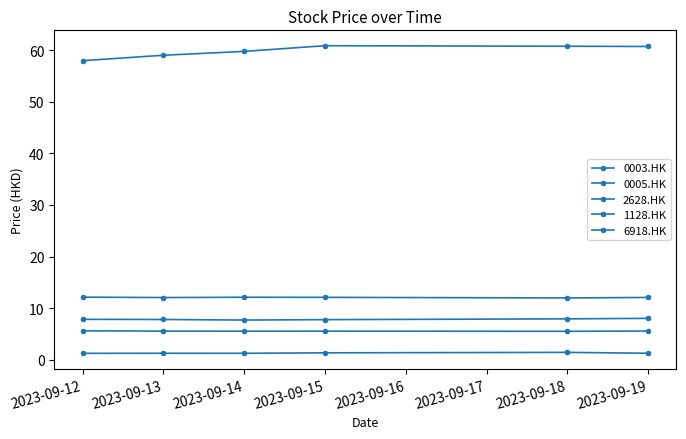

Where is 0005.HK nearest to the value 59?

2023-09-13